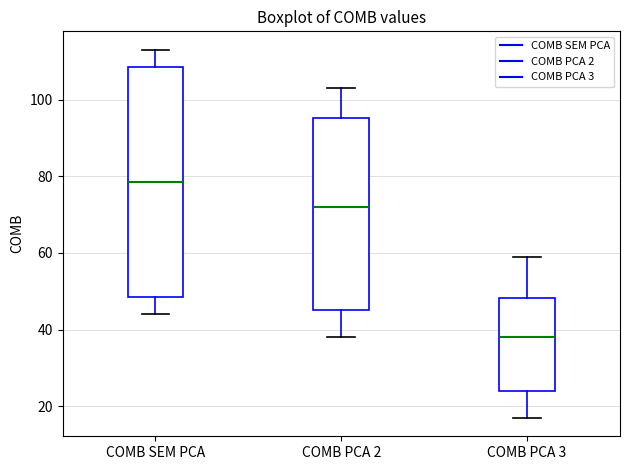

Which box's median line is the lowest?

COMB PCA 3